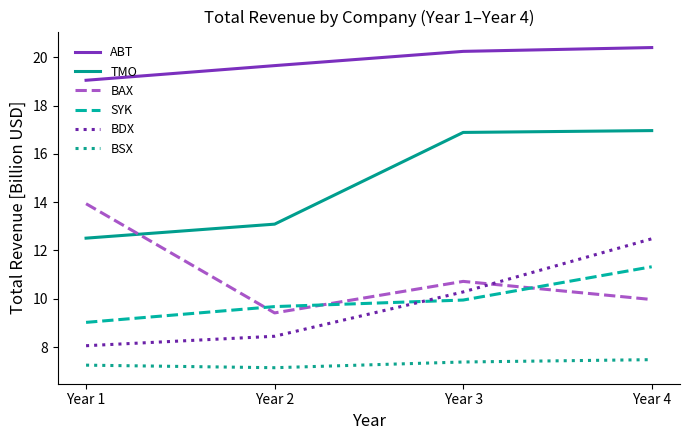

What is the difference between the second highest and second lowest values in the BDX series?

1.8